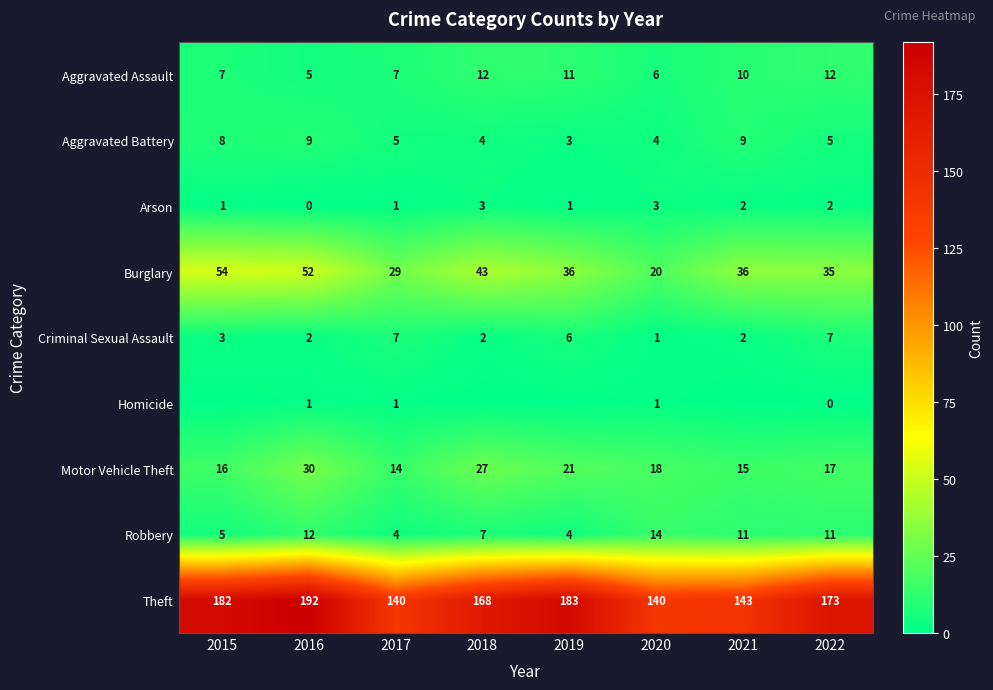

What is the maximum value for Burglary?

54